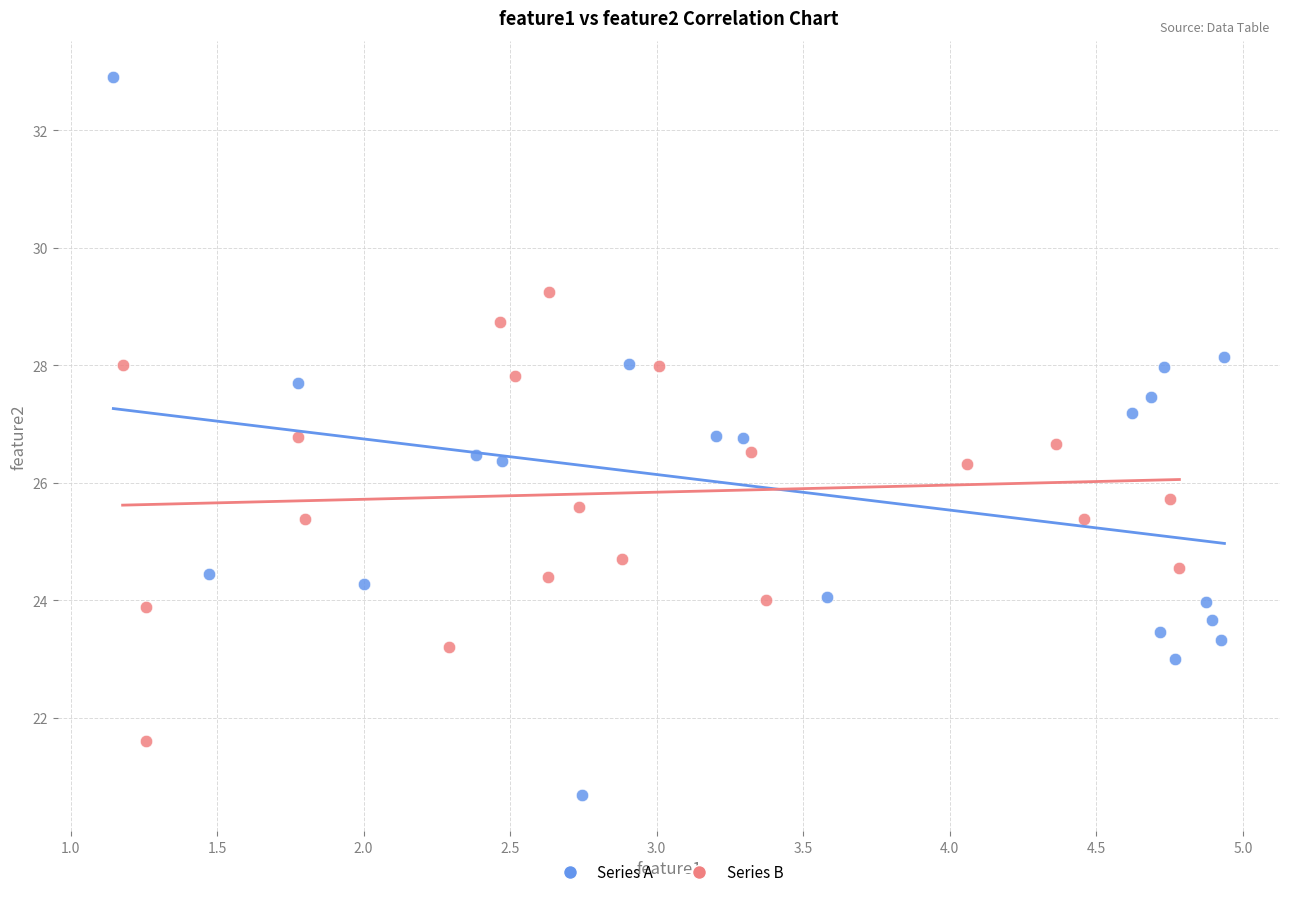

Which series has the widest spread of Y values?

Series A